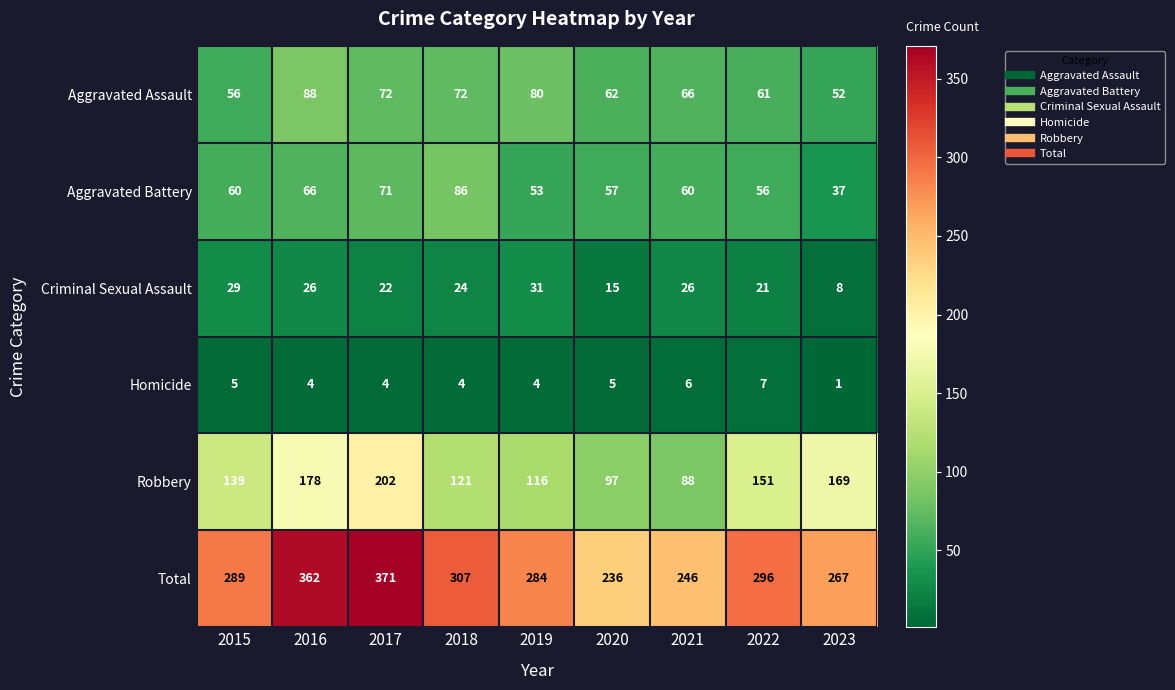

The value of Homicide at 2019 is 6. True or false?

False